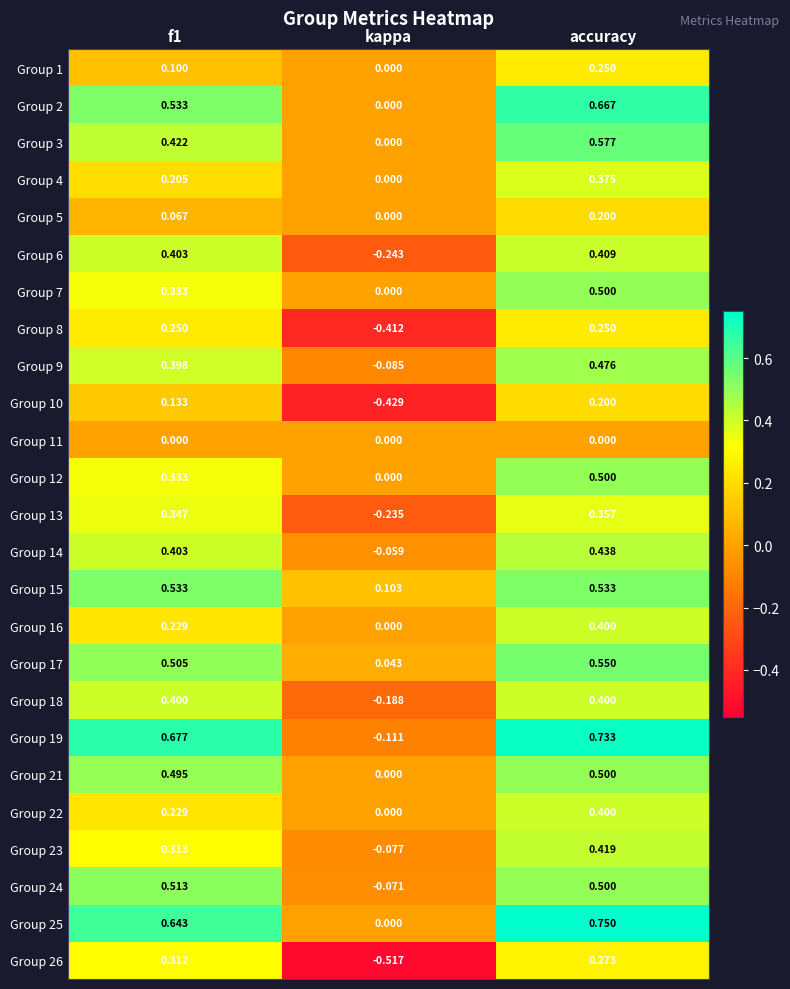

Which label corresponds to the smallest value in the chart?

kappa